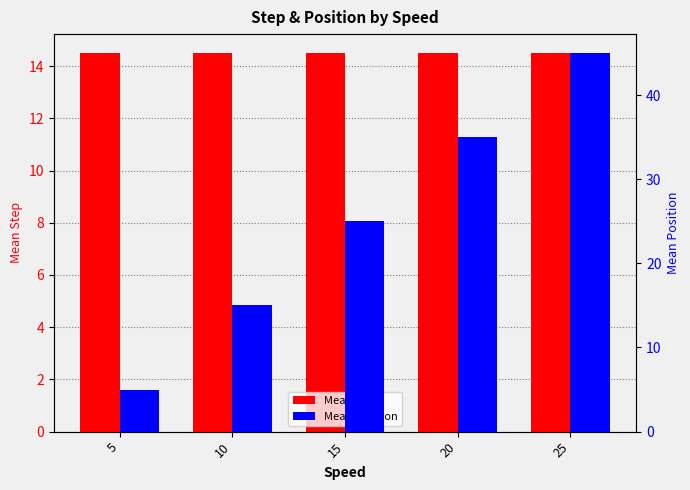

What is the sum of the Mean Position values at 25 and 5?

50.0